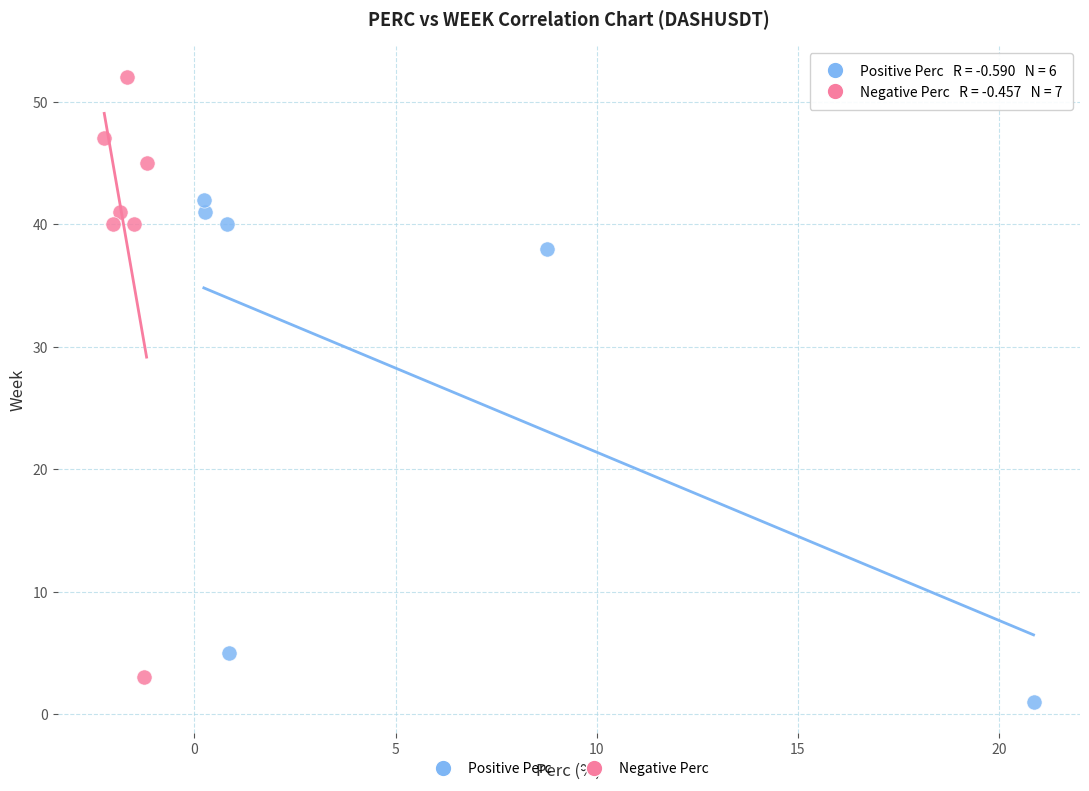

Which series reaches the maximum Y coordinate?

Negative Perc